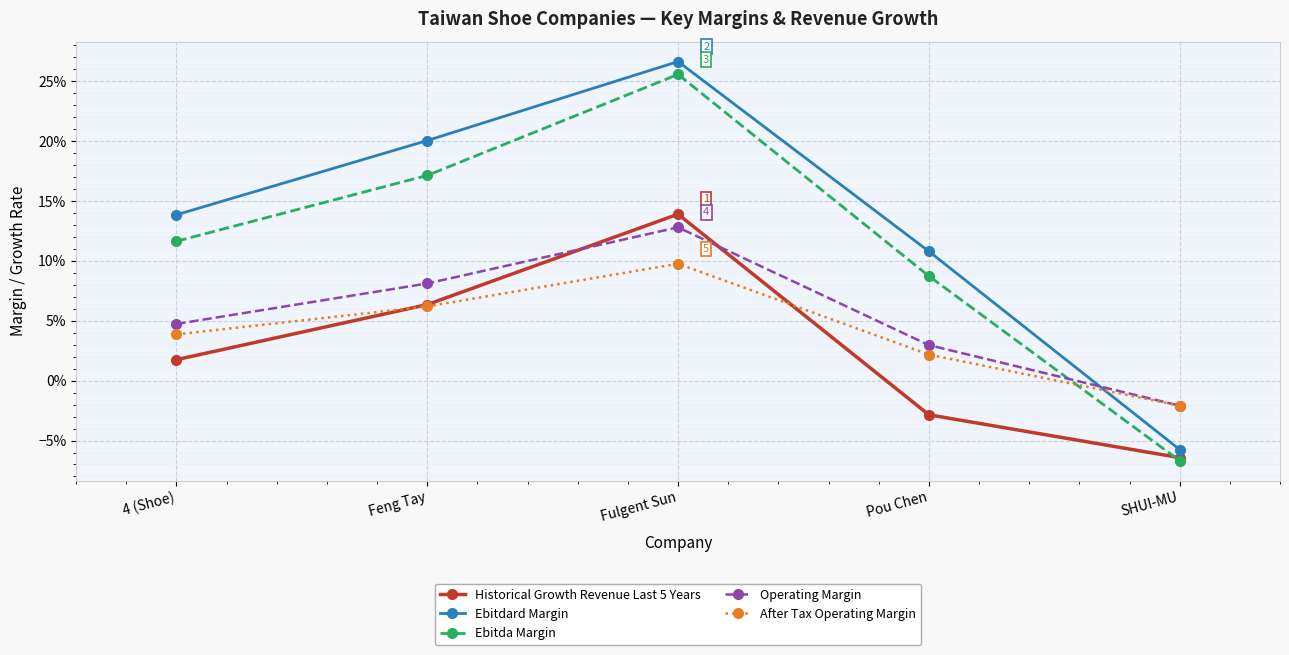

Which label corresponds to the largest value in the chart?

Fulgent Sun